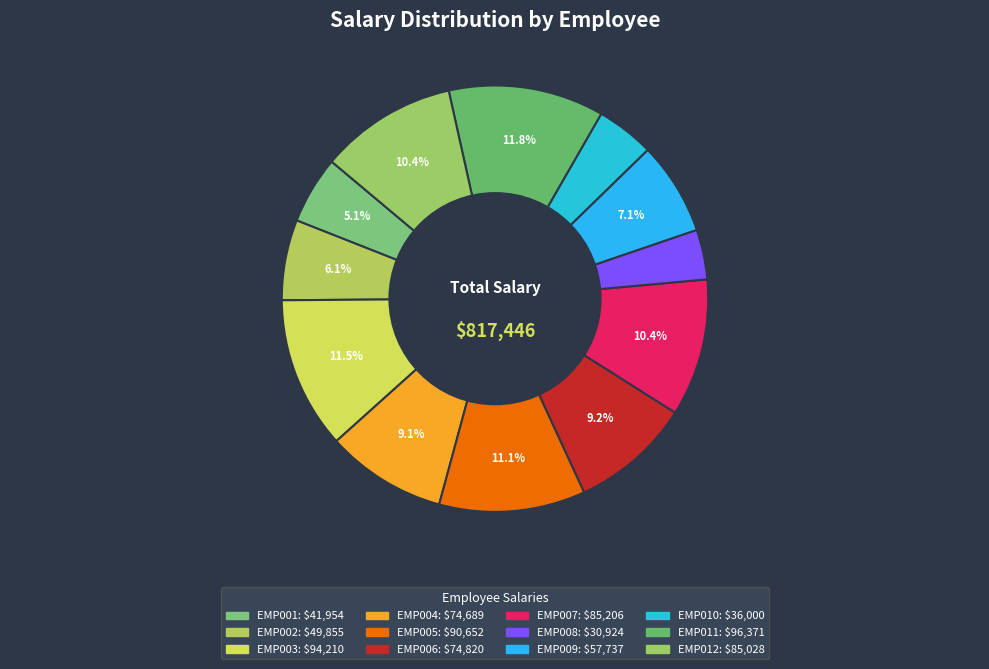

To the nearest percent, what portion does EMP003 represent?

12%